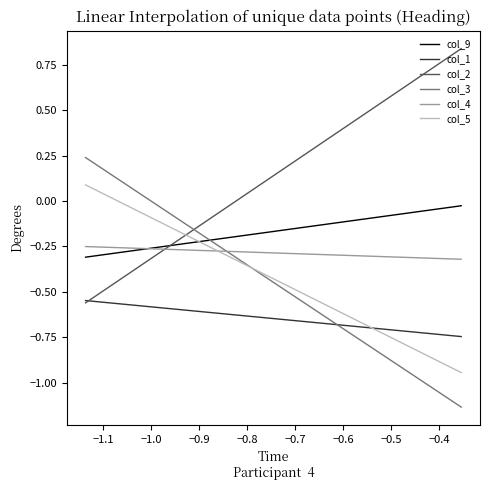

Is this an area chart (filled region under the line)?

No